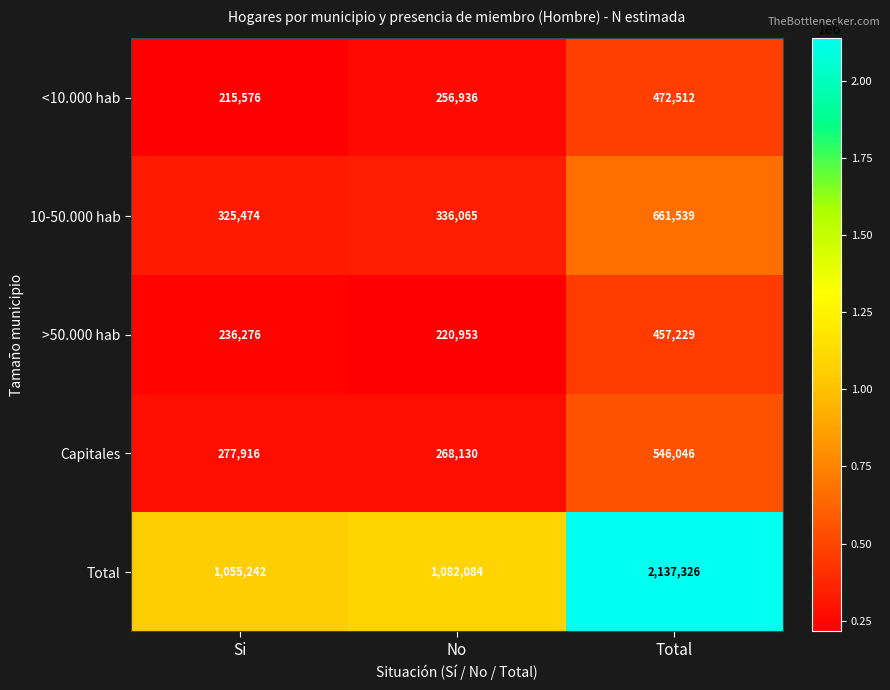

What is the average value of the Capitales series?

364031